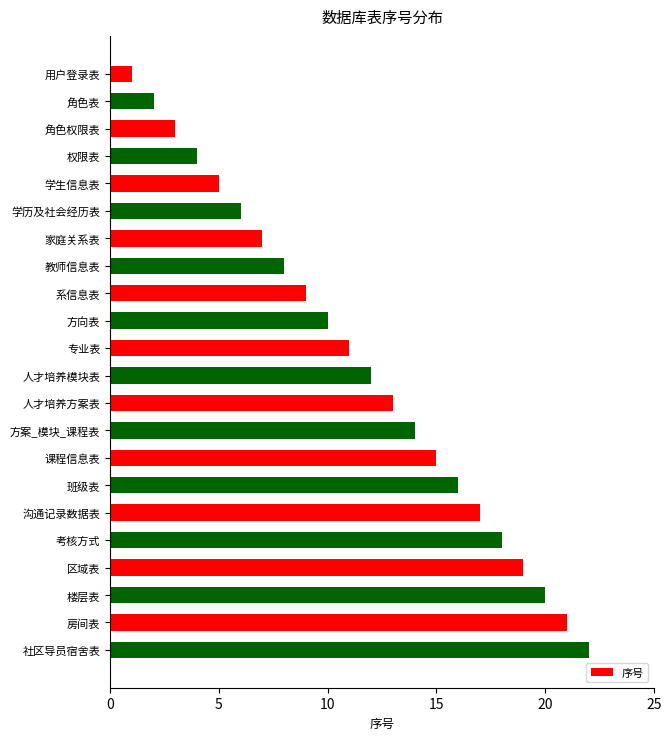

What is the label of the 12th bar from the bottom?

专业表